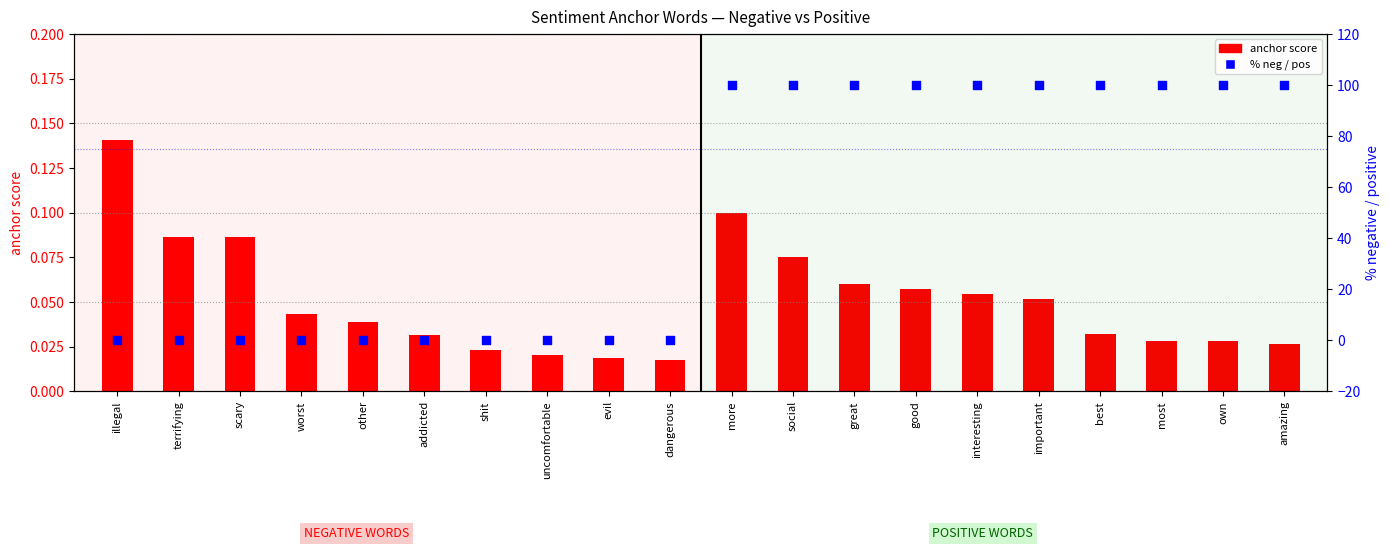

Which series contains the highest Y value?

% negative or positive